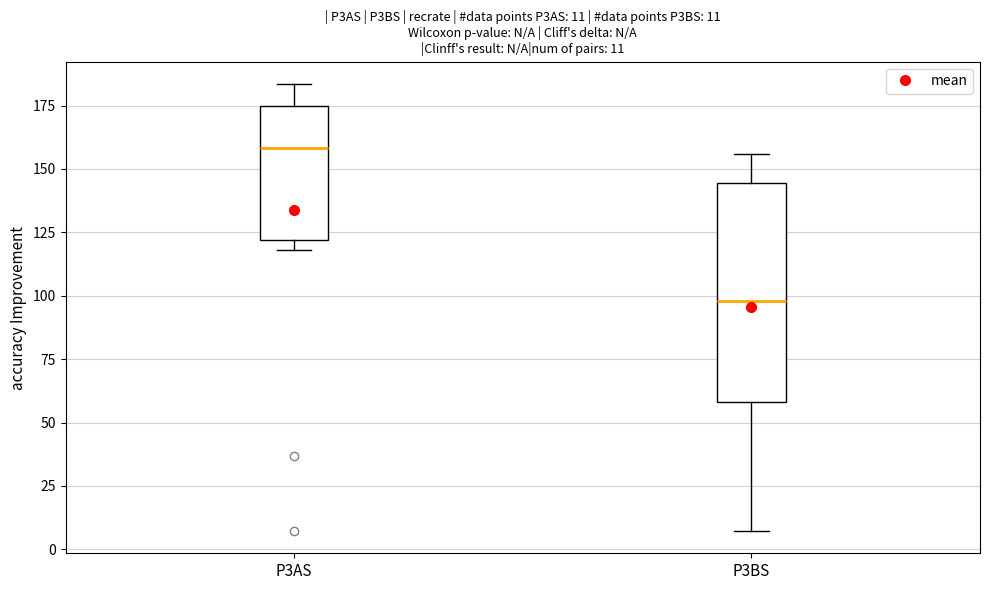

Which box's median line is the lowest?

P3BS